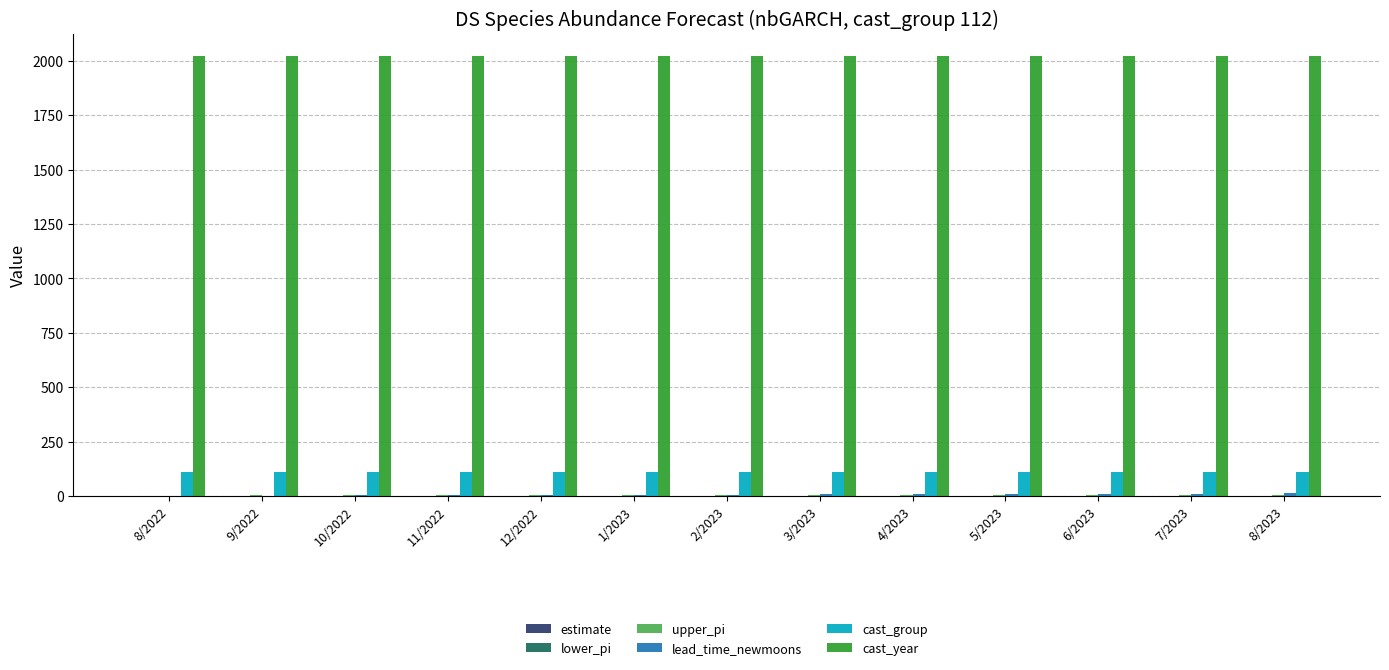

What is the greatest value displayed?

2023.0